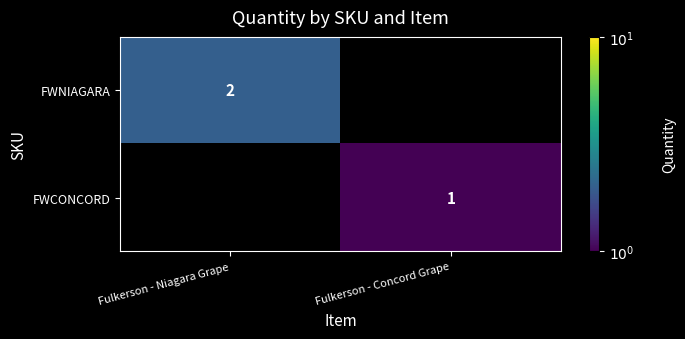

Is it true that FWCONCORD equals 1 at Fulkerson - Concord Grape?

True